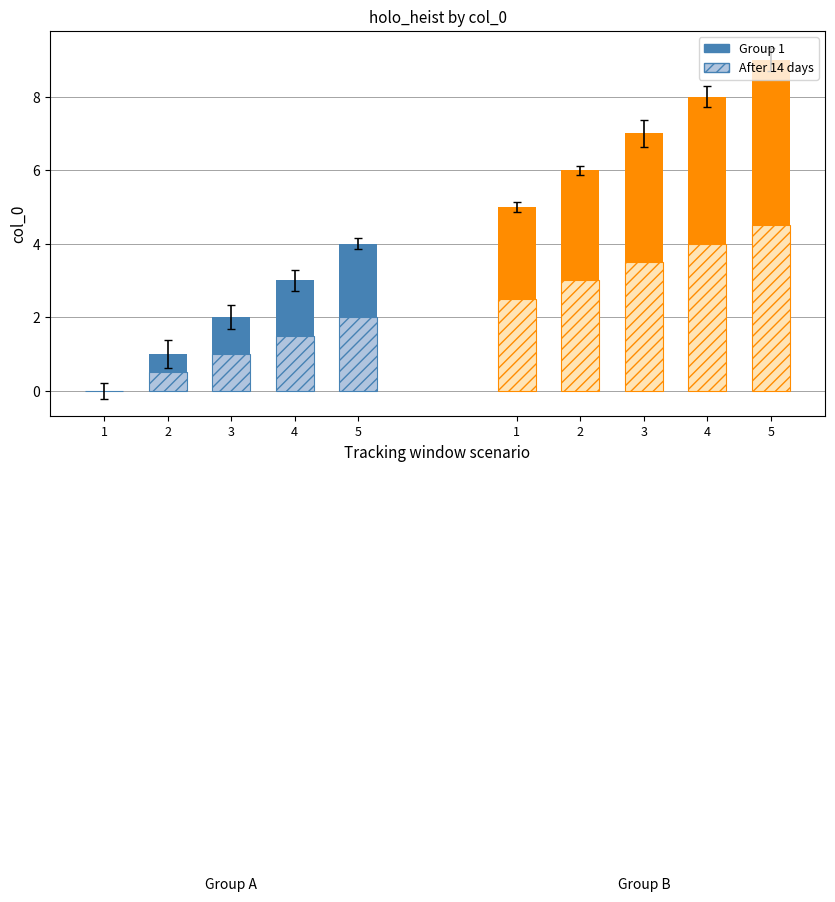

The col_0 (group 2) series shows 6 at 2. True or false?

True